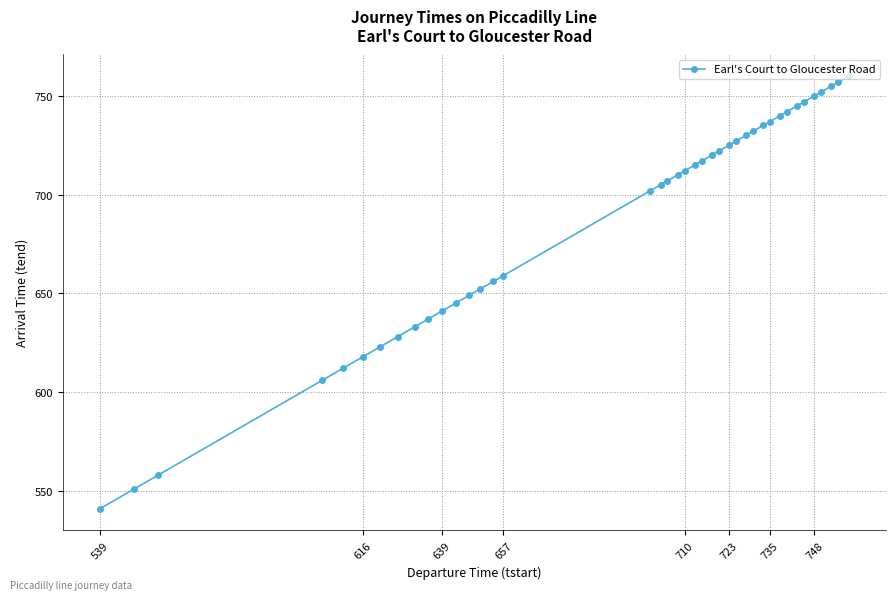

How many lines are shown in the chart?

1